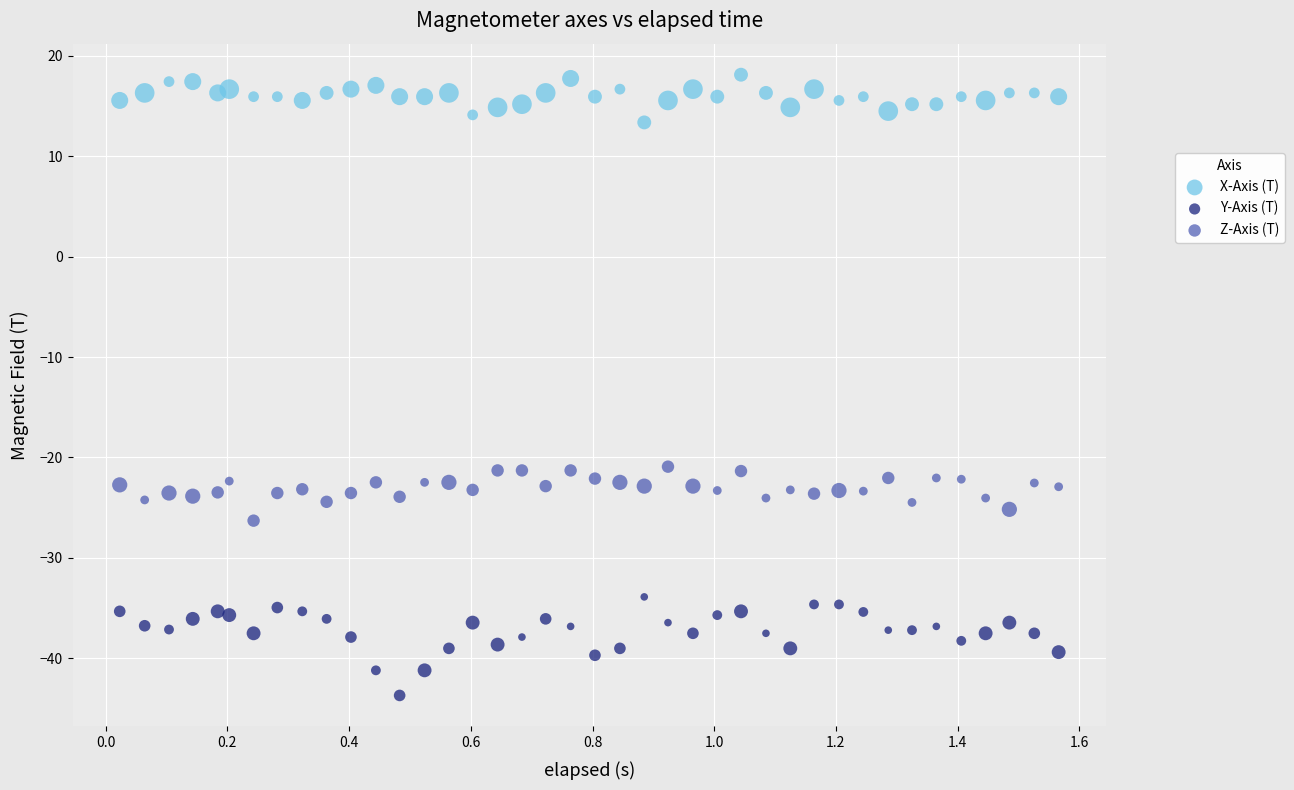

Which series has the largest Y range (max minus min)?

Y-Axis (T)